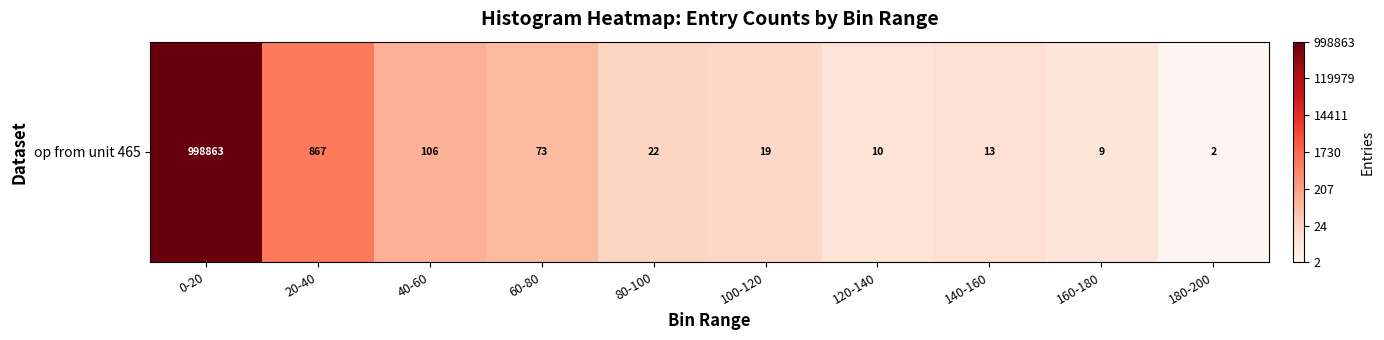

Which has a higher value, 80-100 or 100-120?

80-100